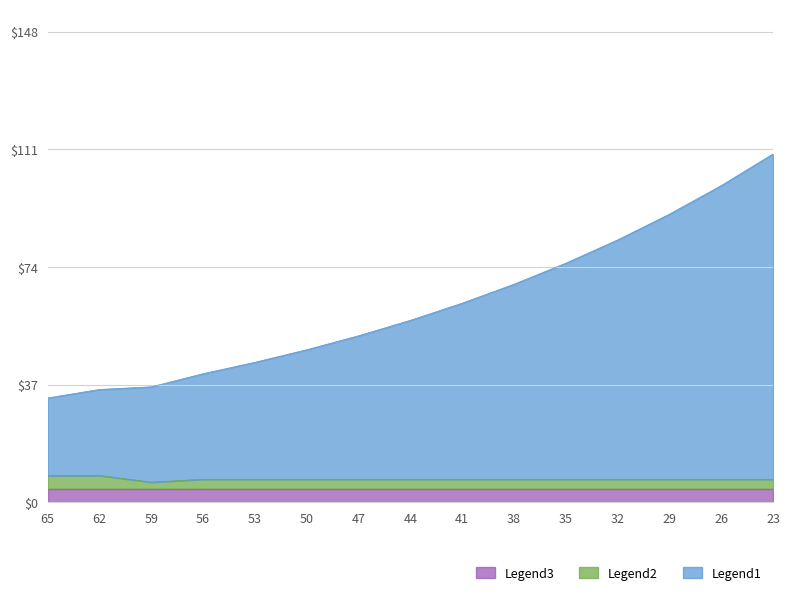

Does the chart have visible grid lines?

Yes